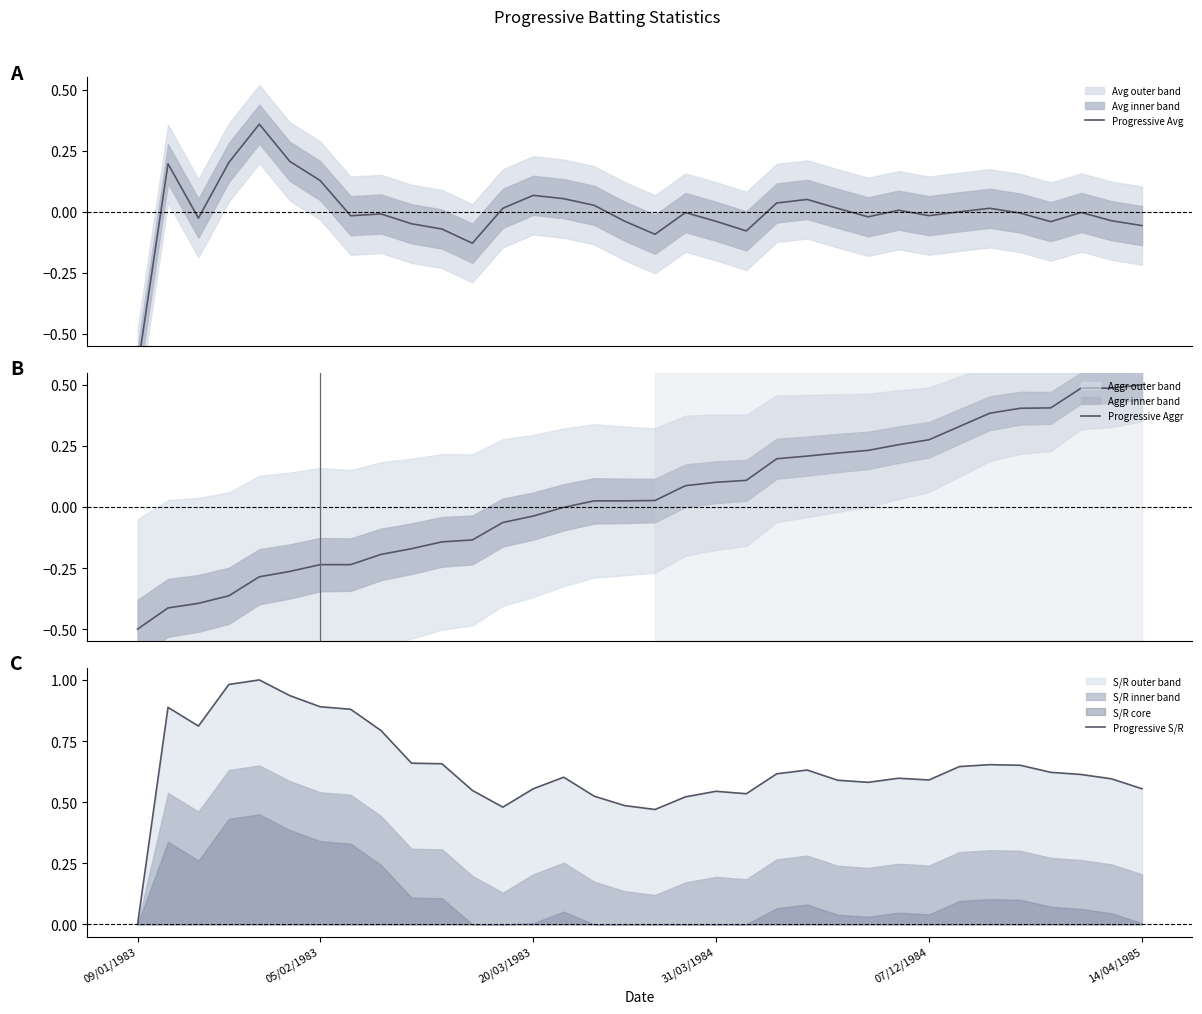

How many negative values does the Progressive Avg series have?

20